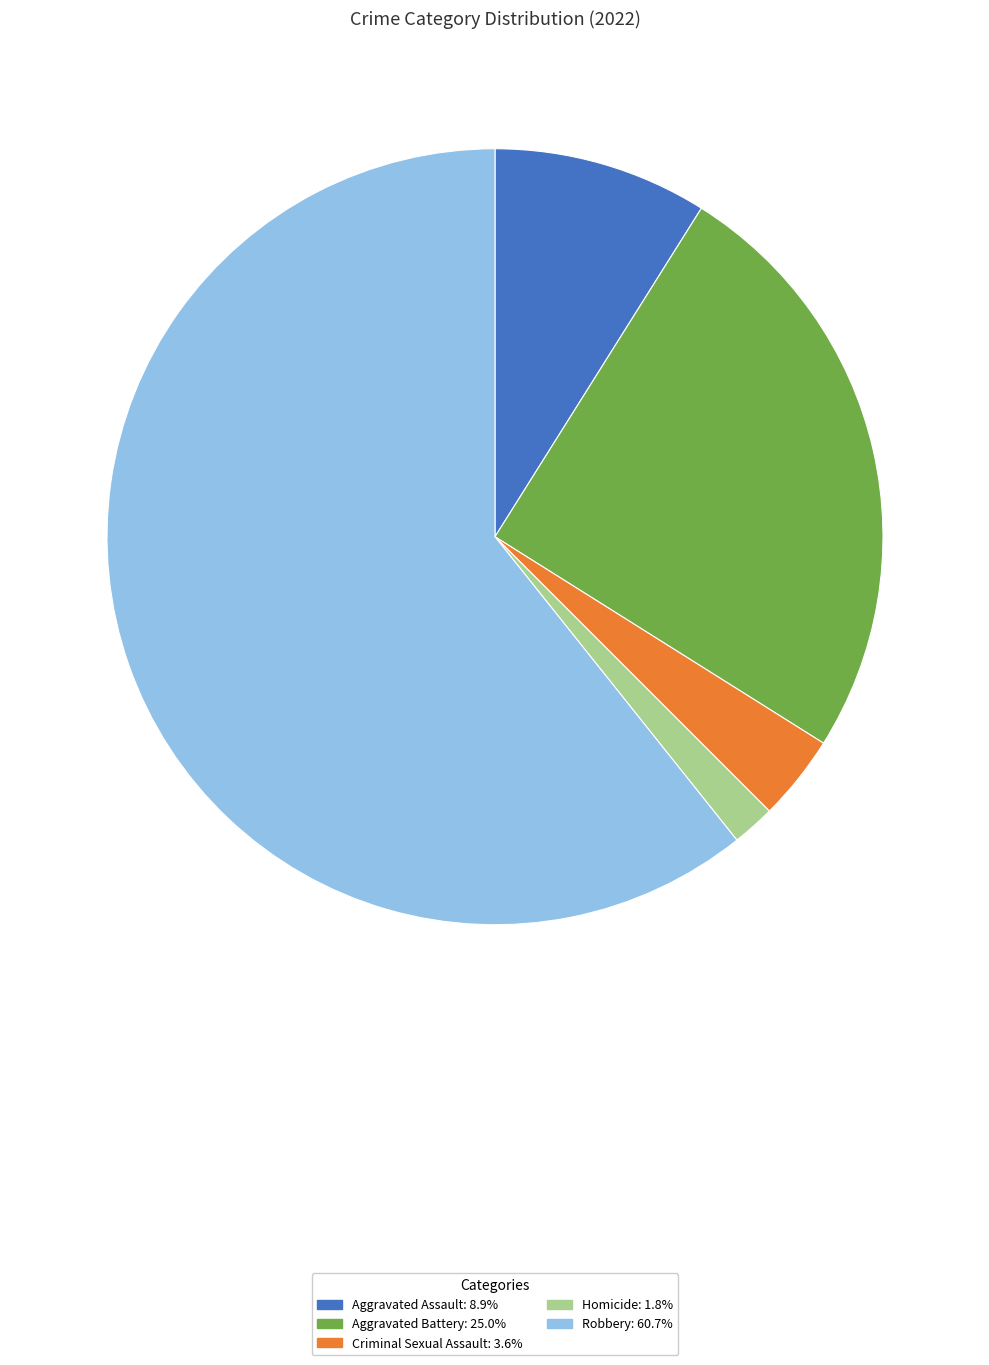

What is the smallest slice in the pie chart?

Homicide